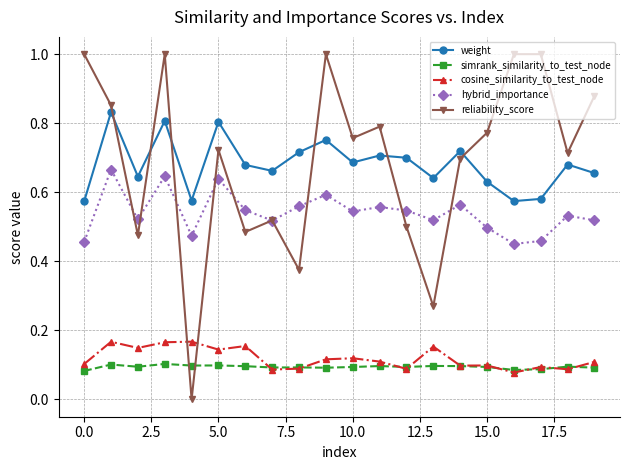

True or false: simrank_similarity_to_test_node has more than 1 interior local peaks.

True